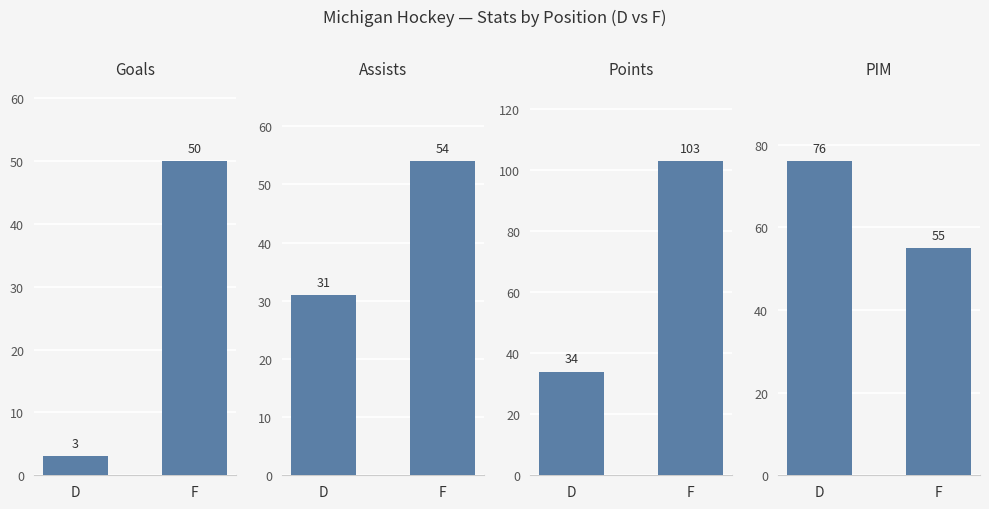

What are all the series names shown in the legend?

Goals, Assists, Points, PIM